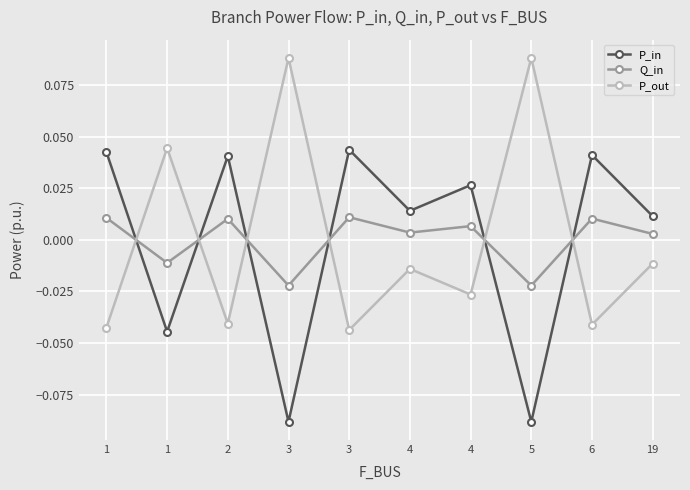

How many positive values does the P_in series have?

7